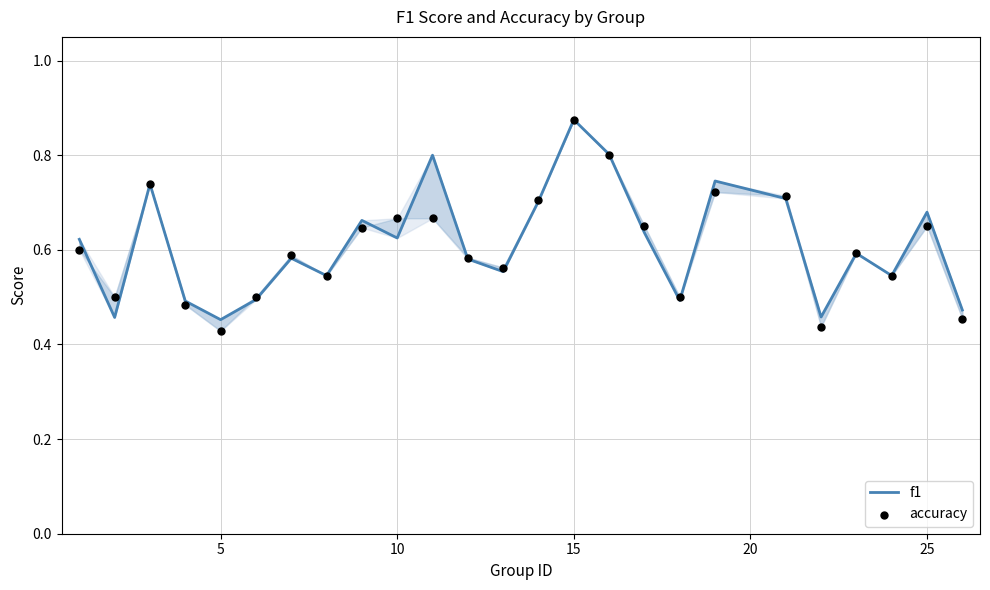

What is the total value across all series at 10?

1.3